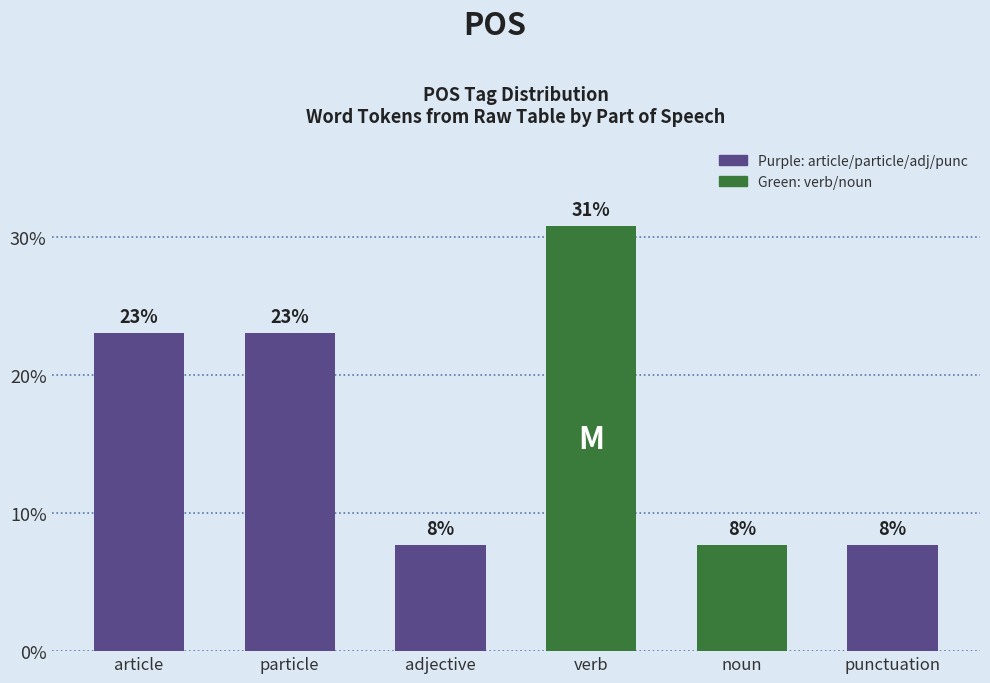

Rank the categories by value from highest to lowest.

verb, article, particle, adjective, noun, punctuation